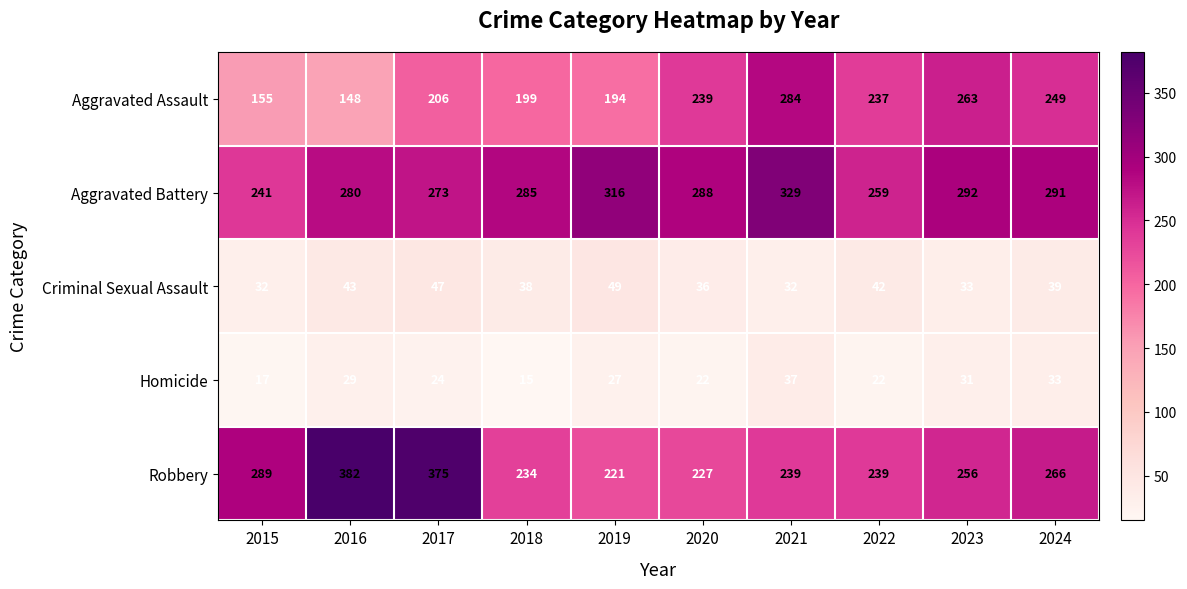

Is it true that Criminal Sexual Assault equals 79 at 2017?

False